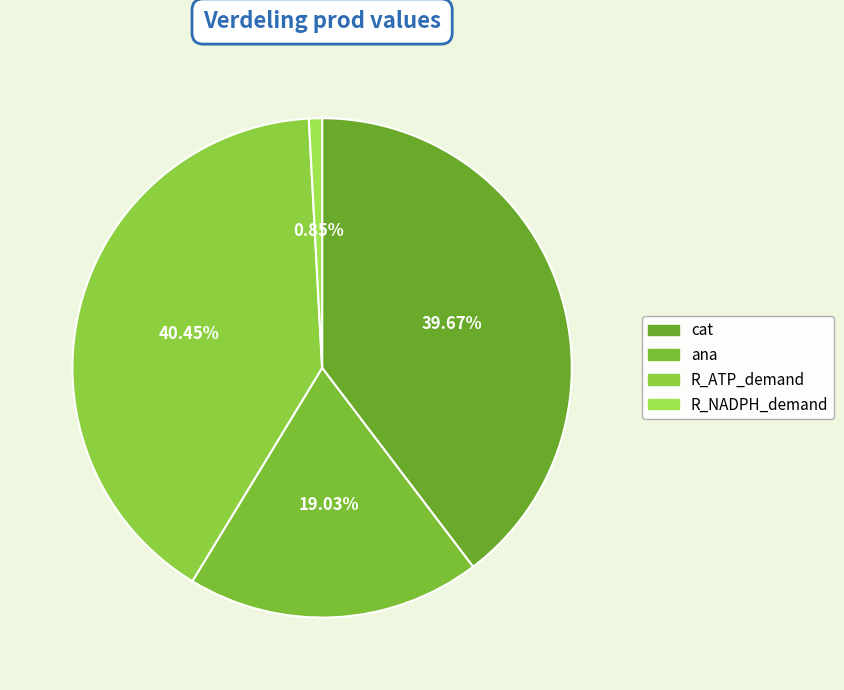

What percentage is the R_NADPH_demand slice, to the nearest percent?

1%